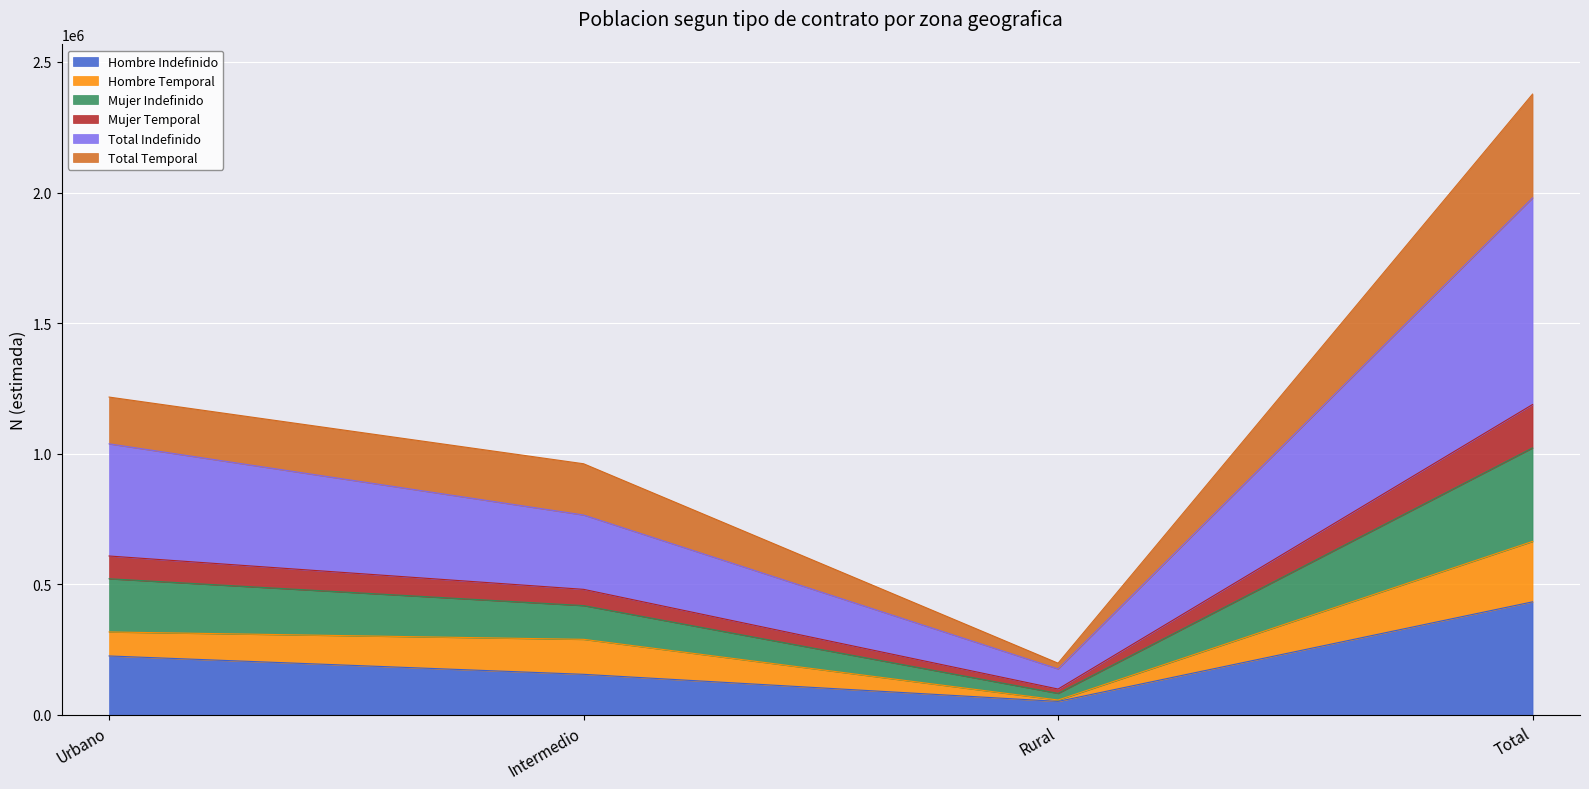

At which category is the sum across all series the highest?

Total